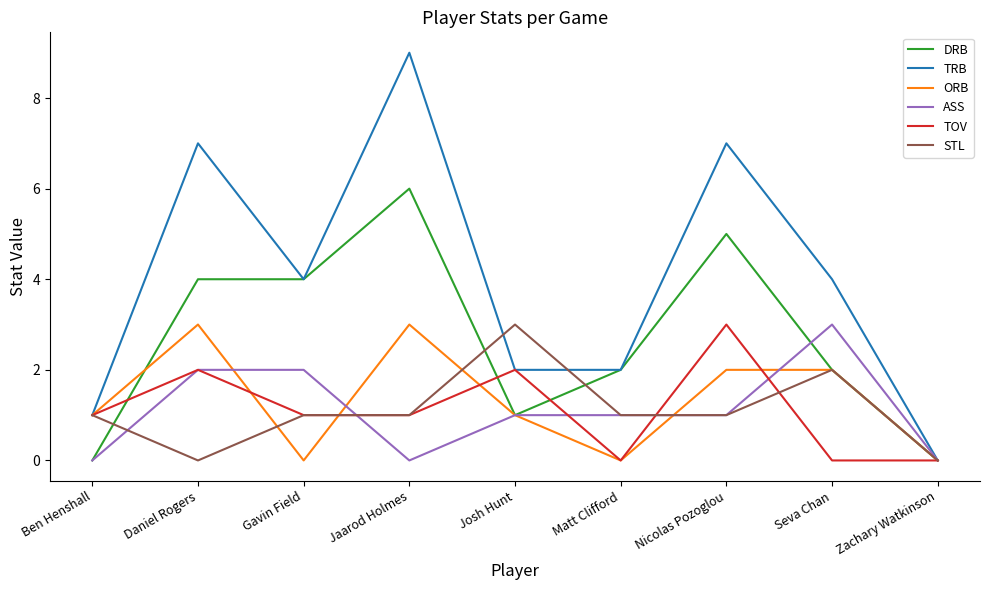

What is the maximum value for ASS?

3